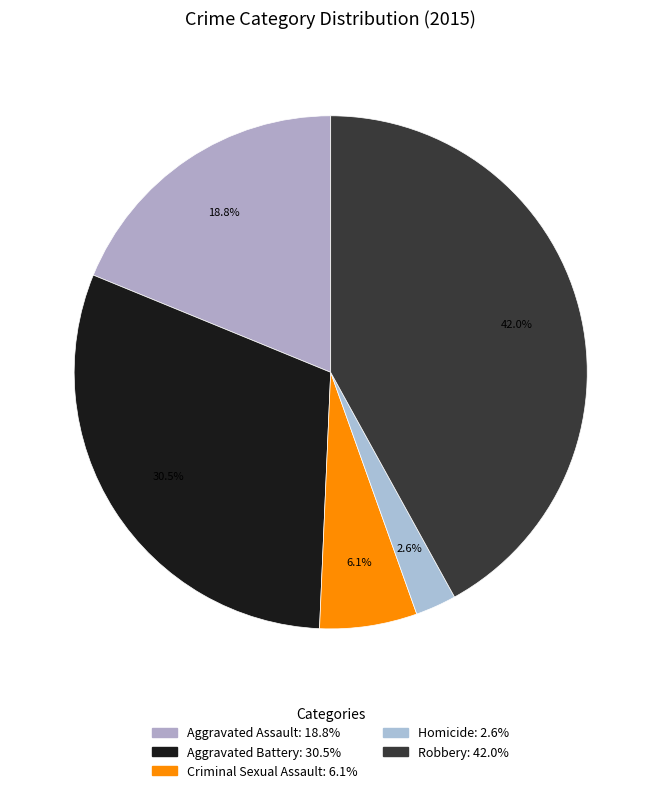

Does Homicide account for over 50% of the chart?

No